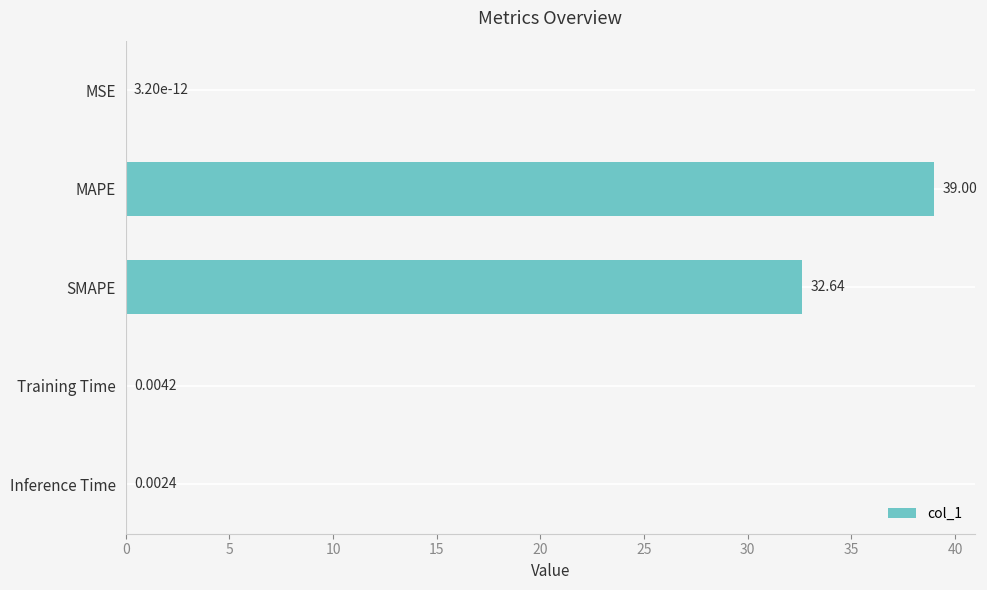

Which category has the highest value across all series?

MAPE